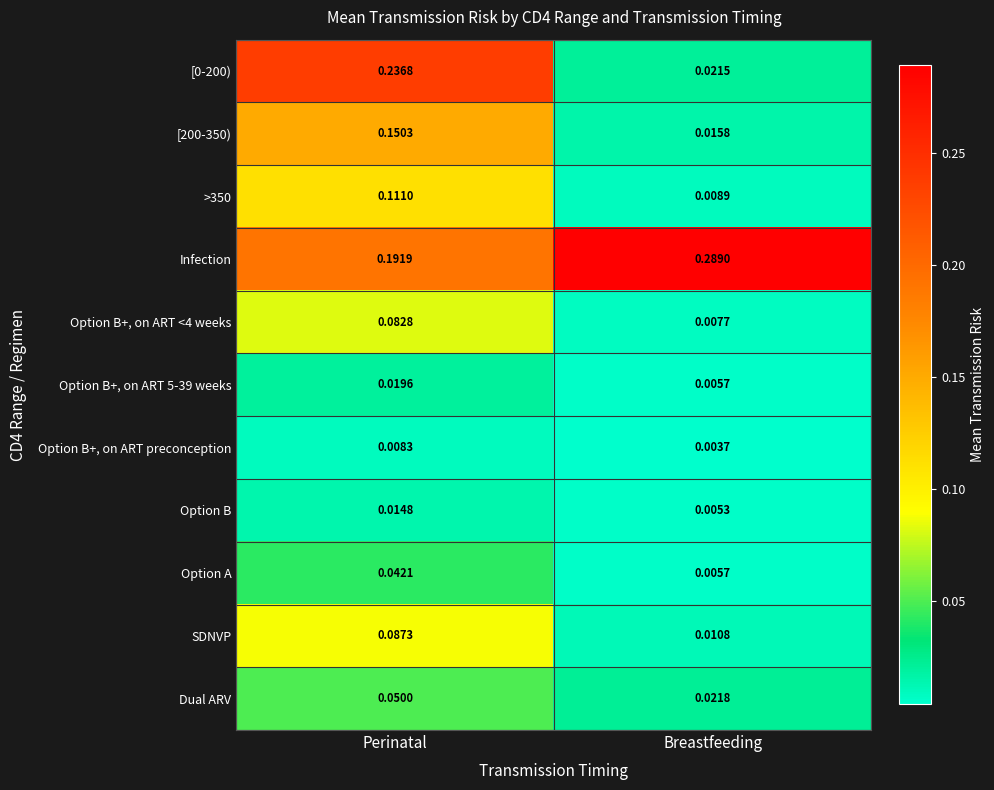

At which label does Option B+, on ART <4 weeks reach its peak?

Perinatal